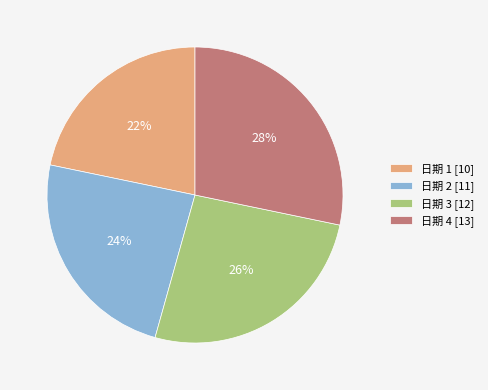

How many slices are in this pie chart?

4